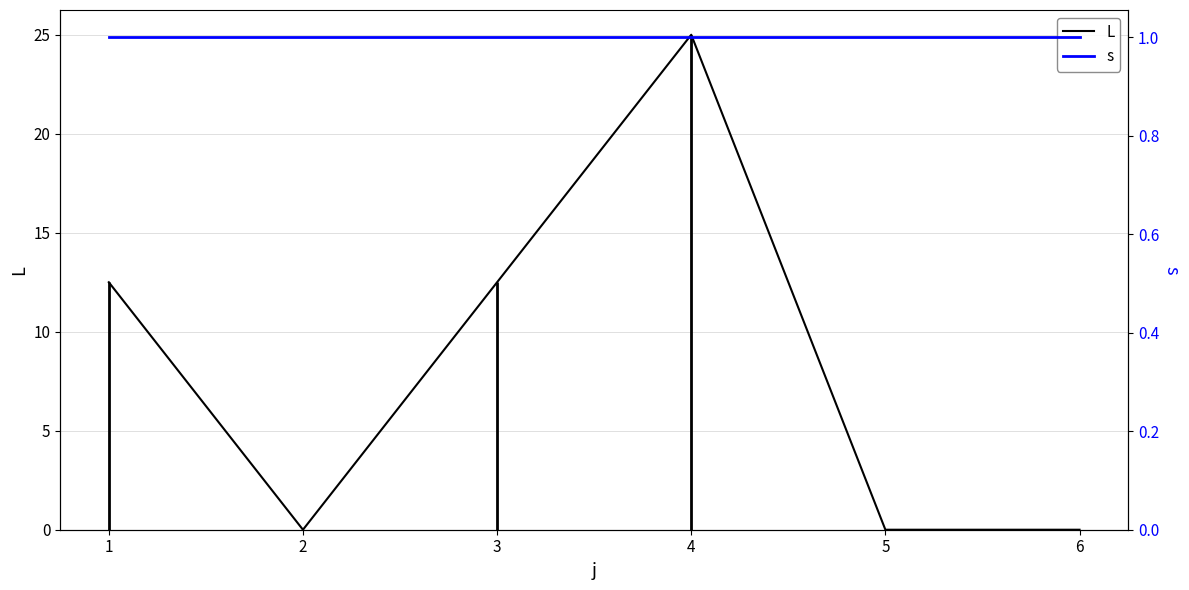

True or false: L has a value of -8.5 at 5.

False